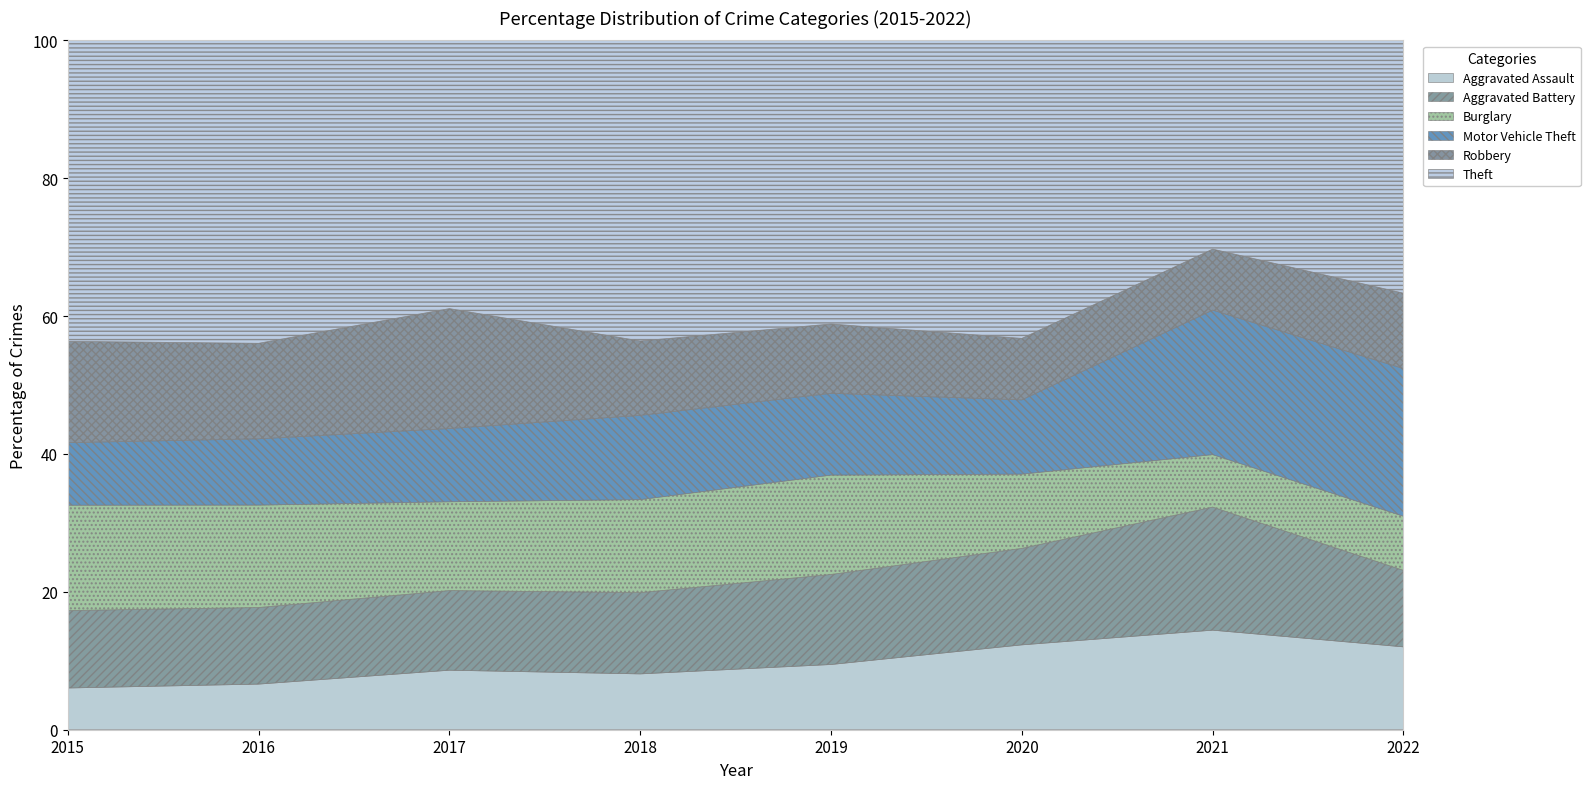

Does the chart display data point markers on the line(s)?

No